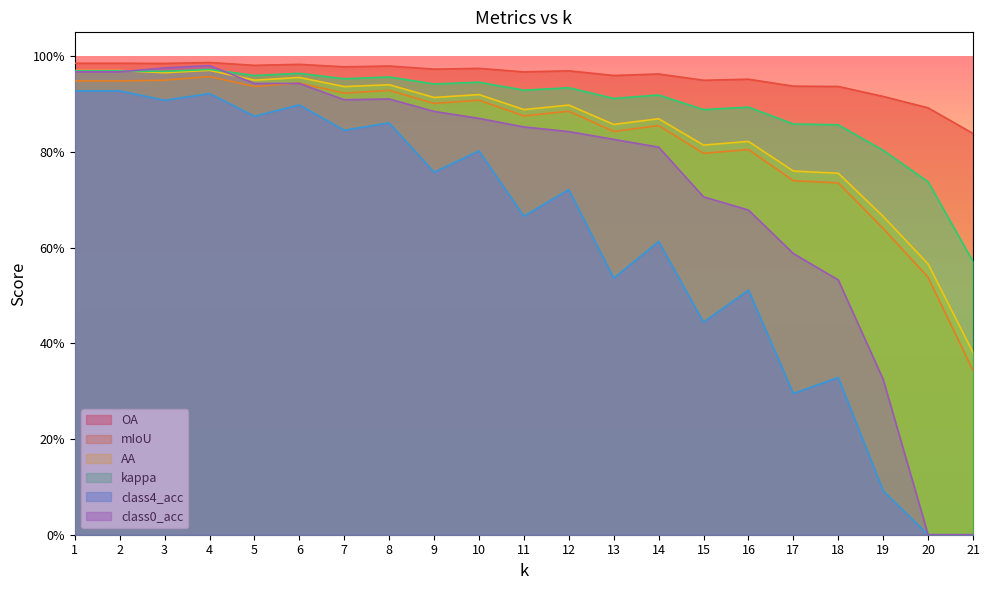

What value does the OA series have at 5?

1.0